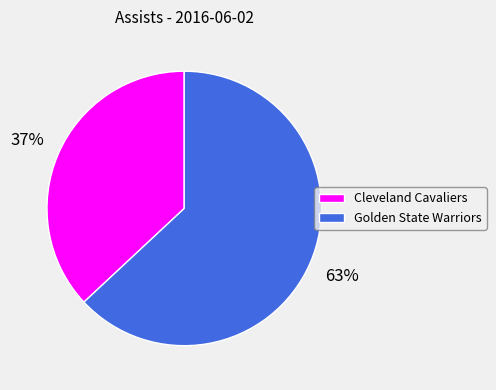

Do Cleveland Cavaliers and Golden State Warriors together represent more than half of the pie?

Yes